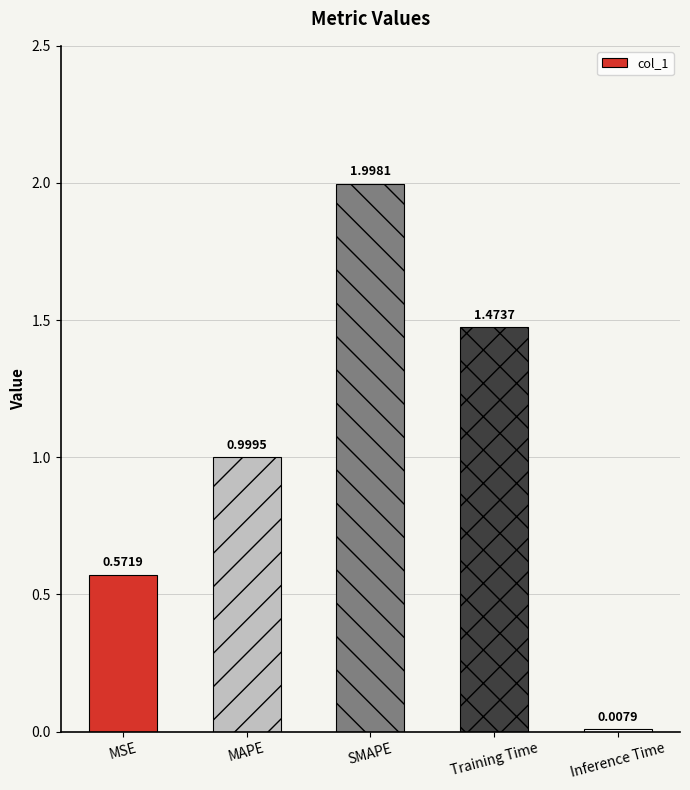

Rank the categories by value from lowest to highest.

Inference Time, MSE, MAPE, Training Time, SMAPE